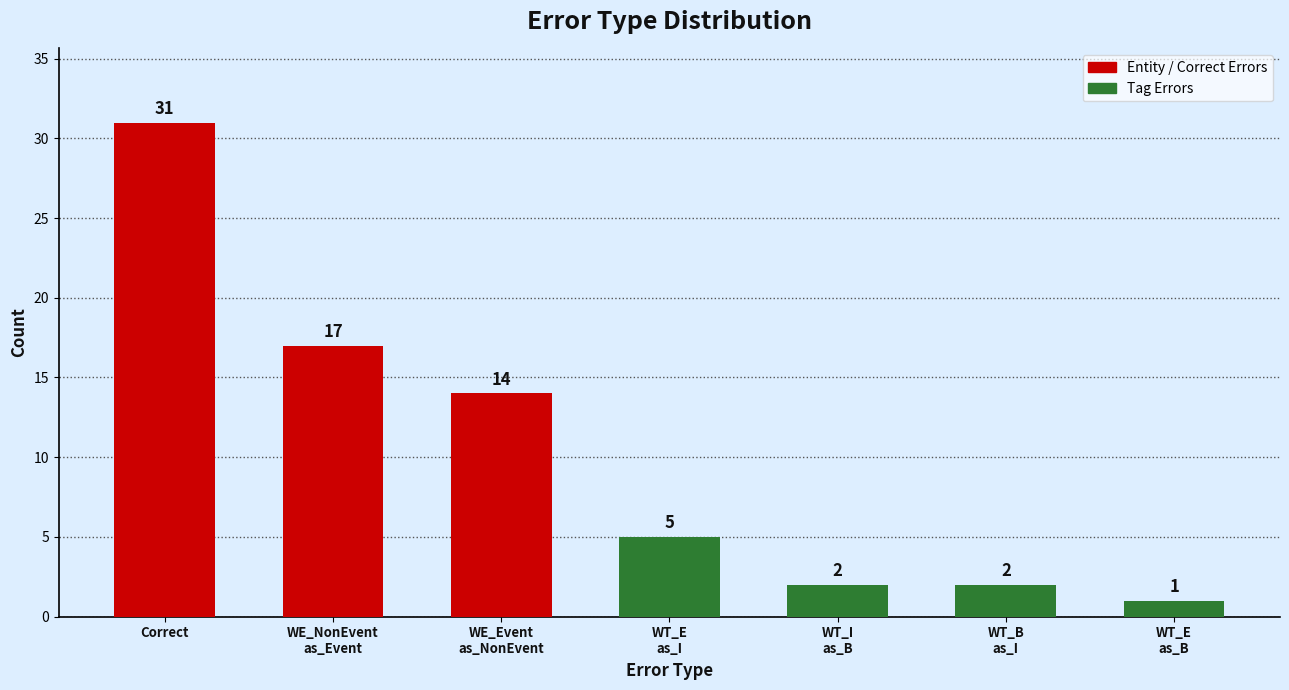

Which label corresponds to the largest value in the chart?

Correct